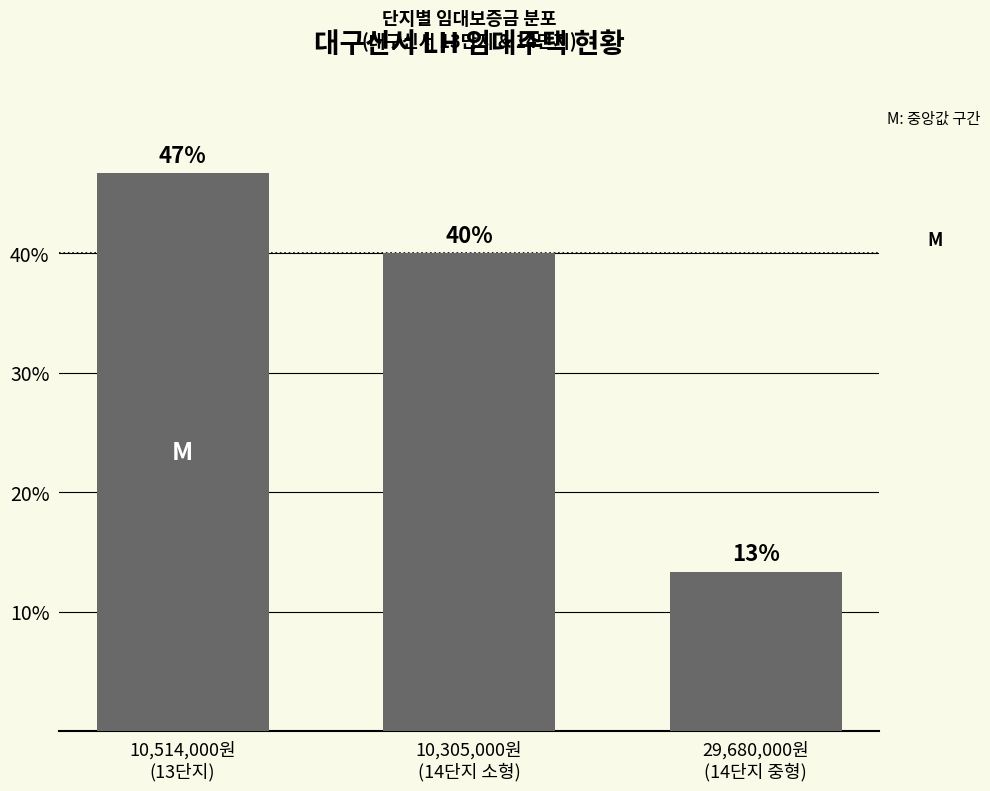

What is the approximate value at 10,514,000원
(13단지)?

46.7